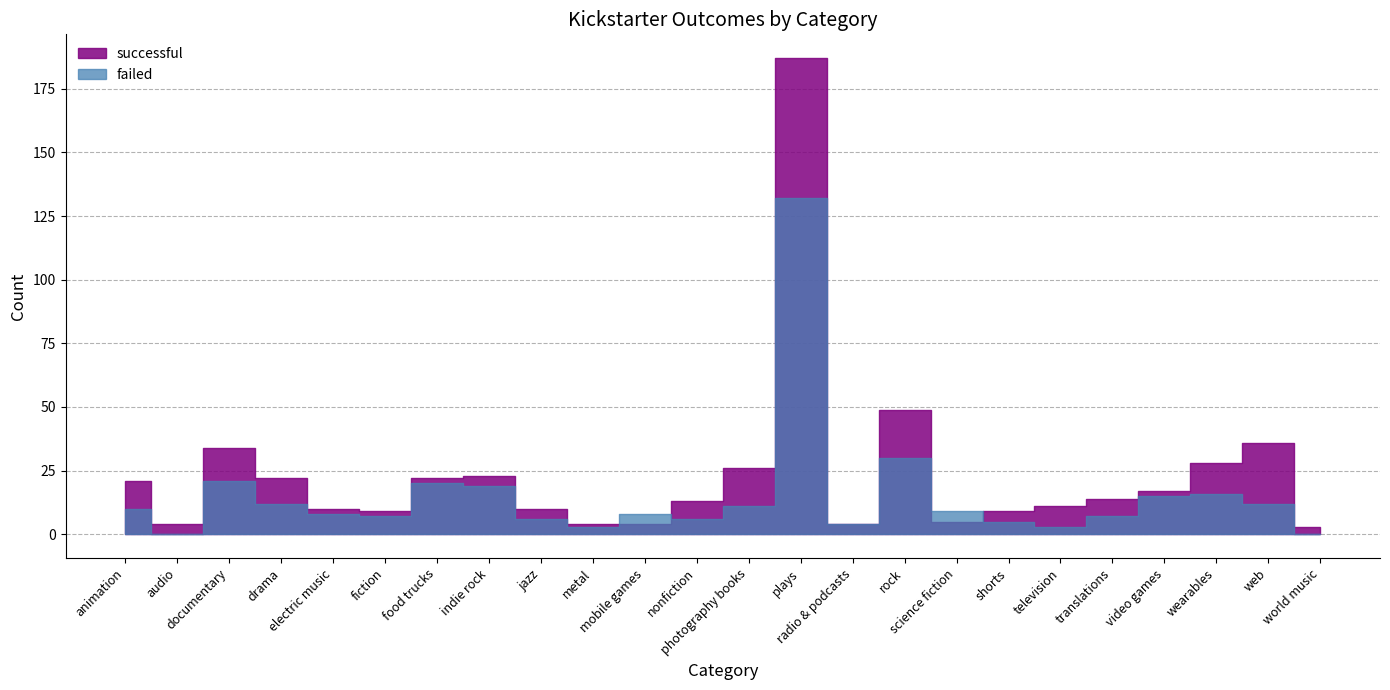

How many interior local valleys does the failed series have?

6